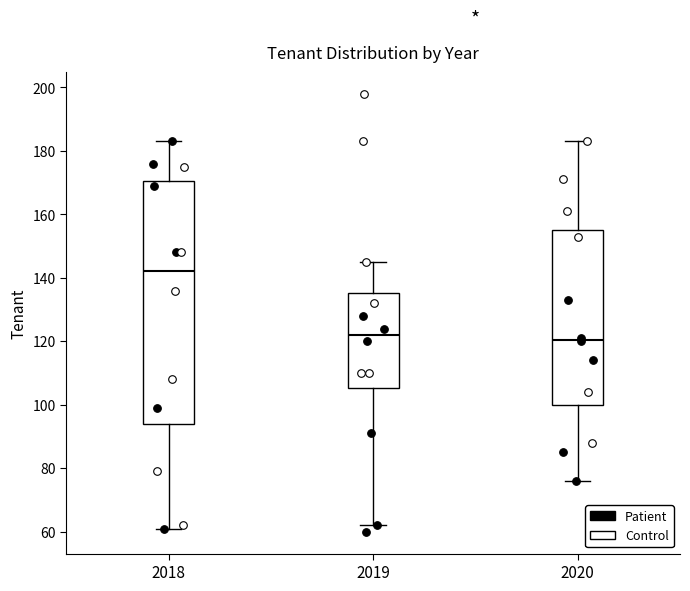

Reading left to right, transcribe this box plot: for each box, give where its median line is, the range the box spans, and where its two whiskers end, as read against the y-axis. The values are not printed on the chart, so give them approximately, as read against the axis.

2018: median 142, box 94 to 170, whiskers 62 to 184
2019: median 122, box 106 to 136, whiskers 62 to 146
2020: median 120, box 100 to 156, whiskers 76 to 184